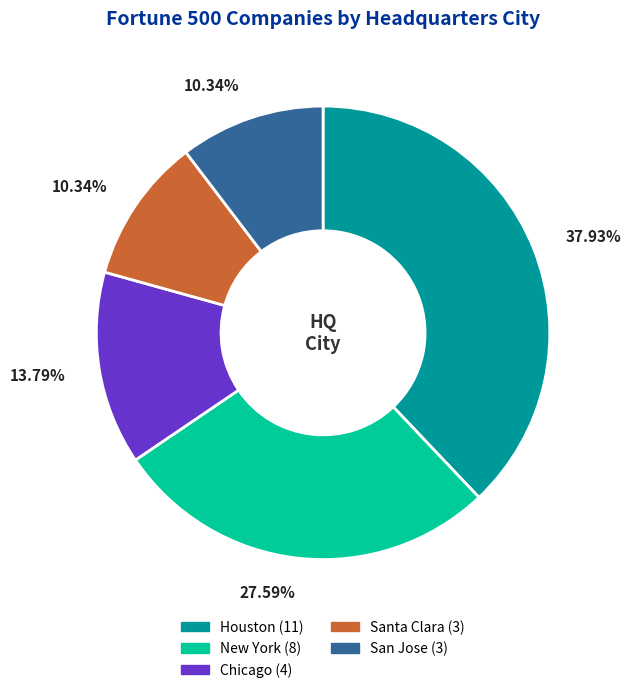

True or false: San Jose accounts for 18% of the total.

False